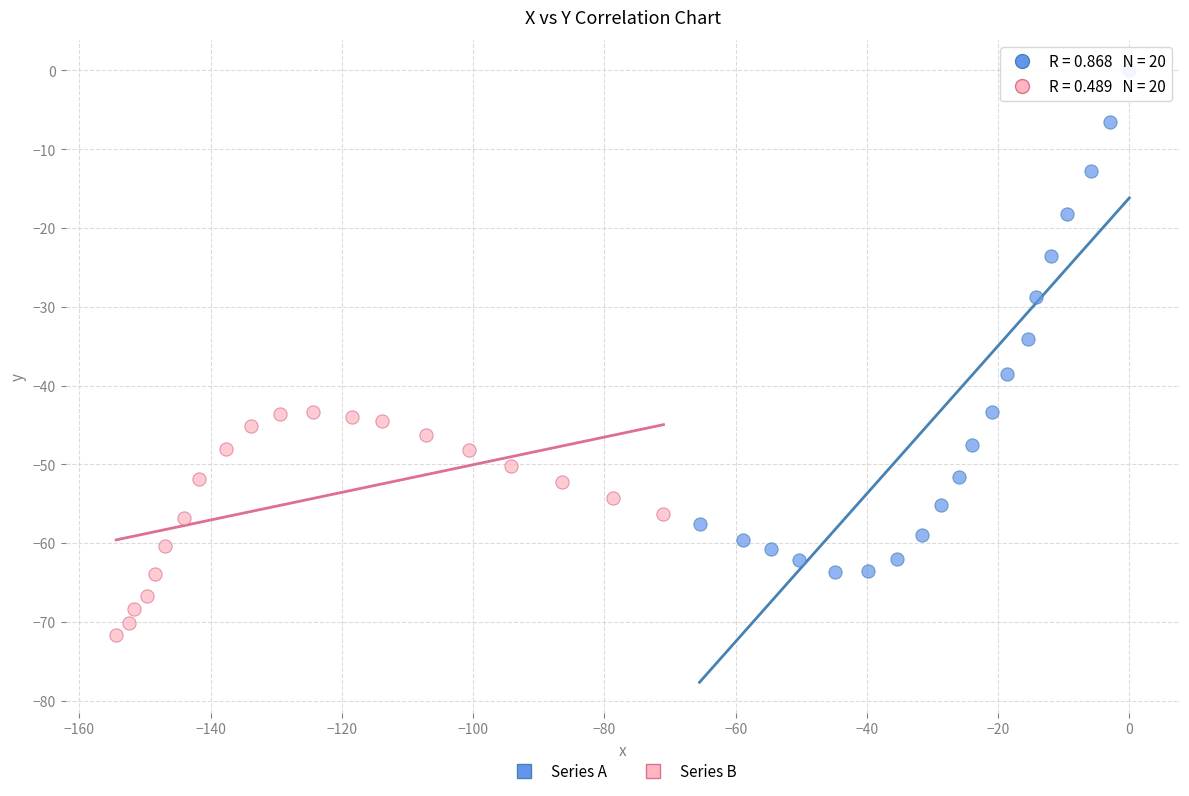

Which series contains the highest Y value?

Series A